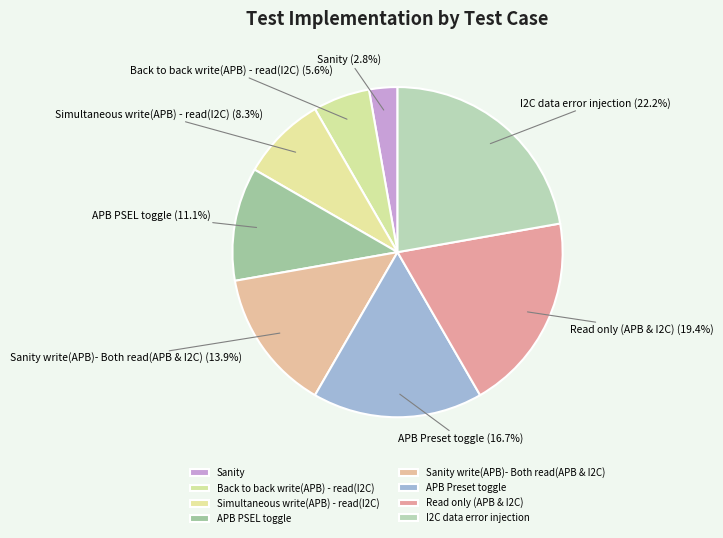

Do Sanity and Sanity write(APB)- Both read(APB & I2C) together represent more than half of the pie?

No